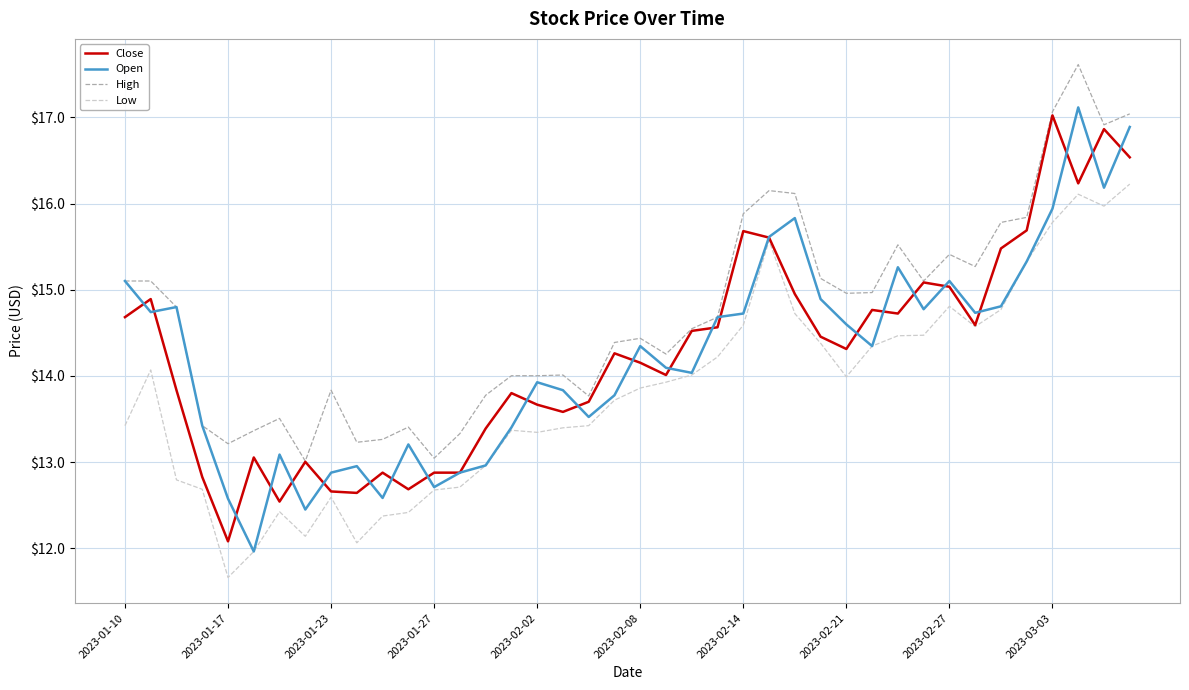

Does the chart have visible grid lines?

Yes